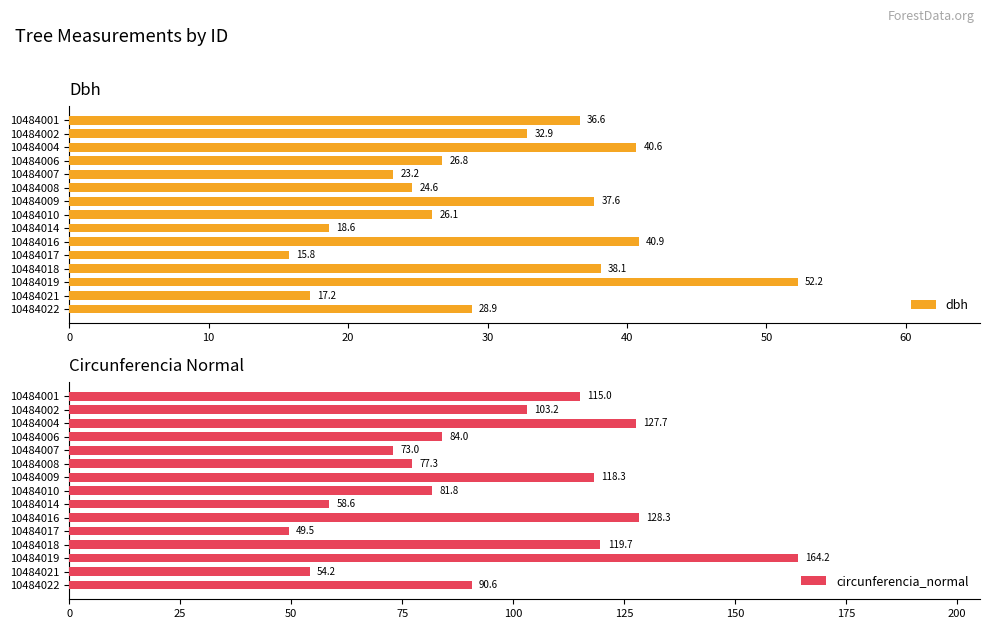

At how many categories does at least one series exceed 124?

3